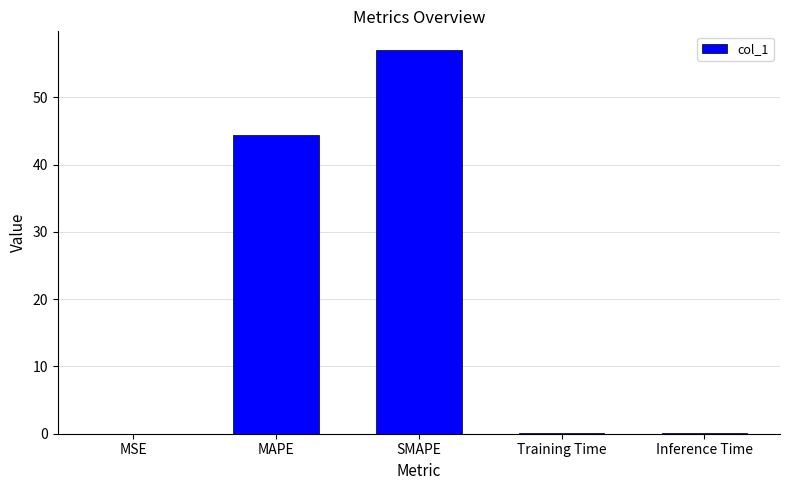

True or false: the data shows 0.0 at MSE.

True